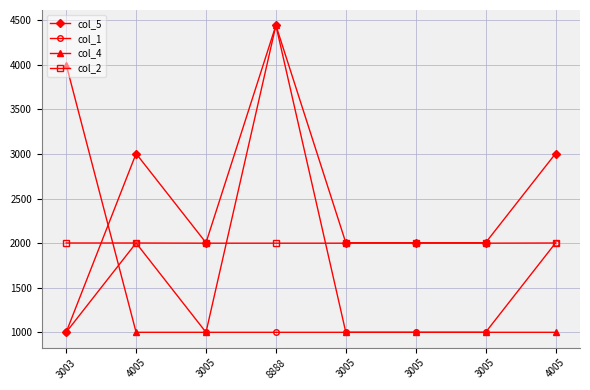

How many col_2 values are between 2000 and 2002?

8